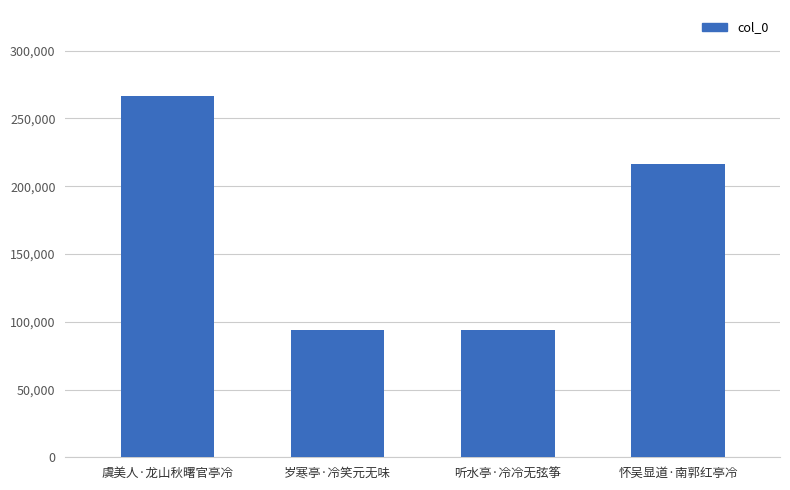

At which label is the value closest to 180305?

怀吴显道·南郭红亭冷